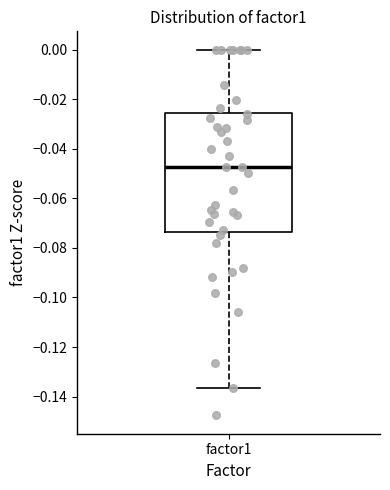

Where does the upper whisker of the box for factor1 end on the y-axis? The values are not printed on the chart, so give them approximately, as read against the axis.

0.000